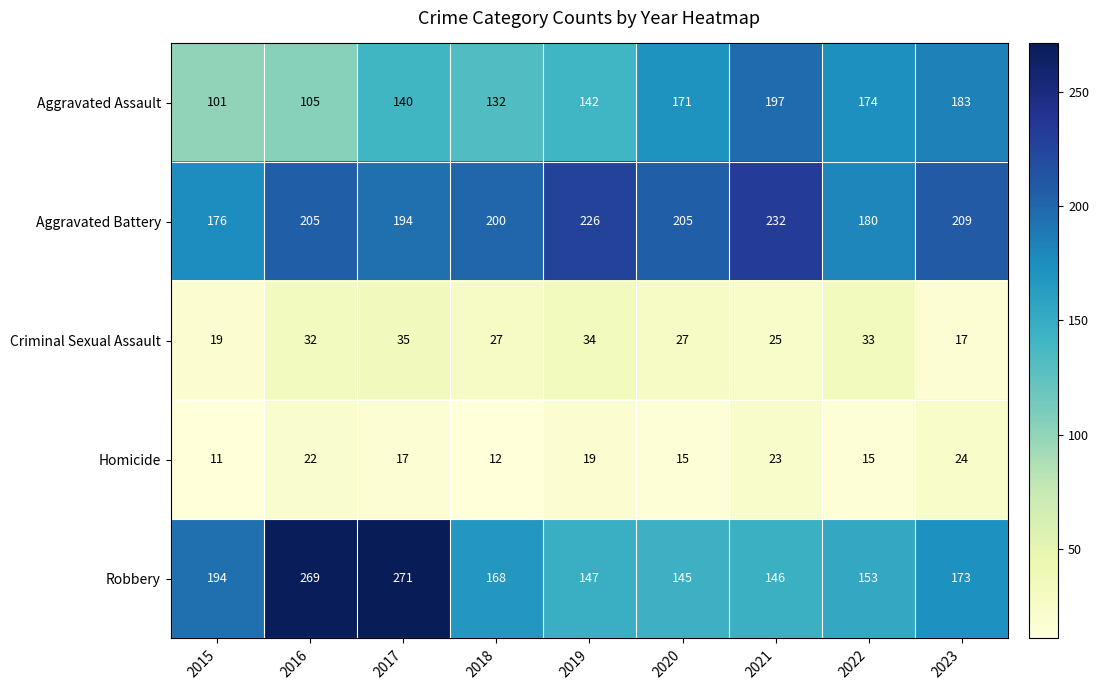

The Homicide series shows 22 at 2016. True or false?

True